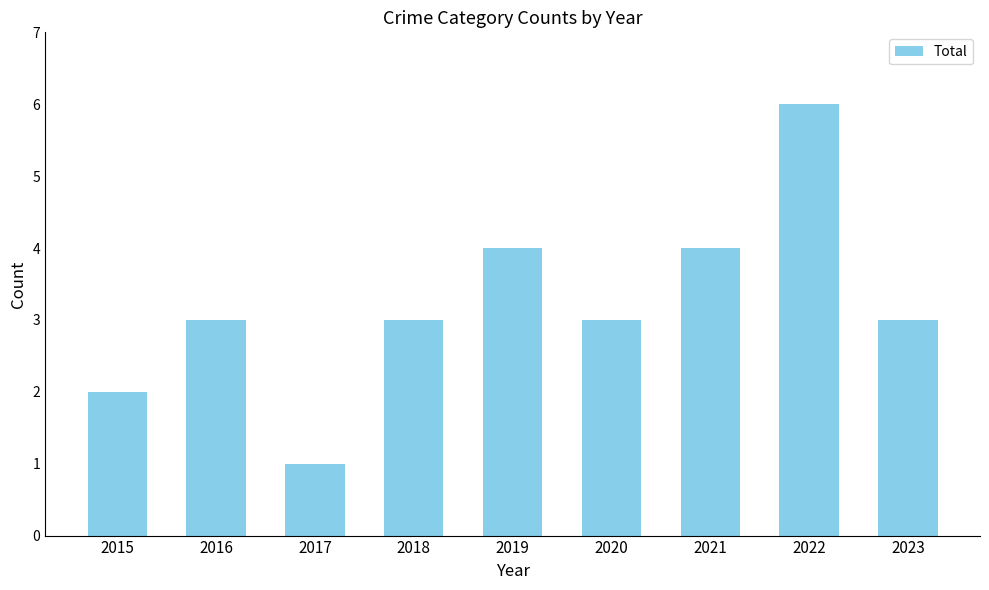

What is the value of the 5th bar from the left?

4